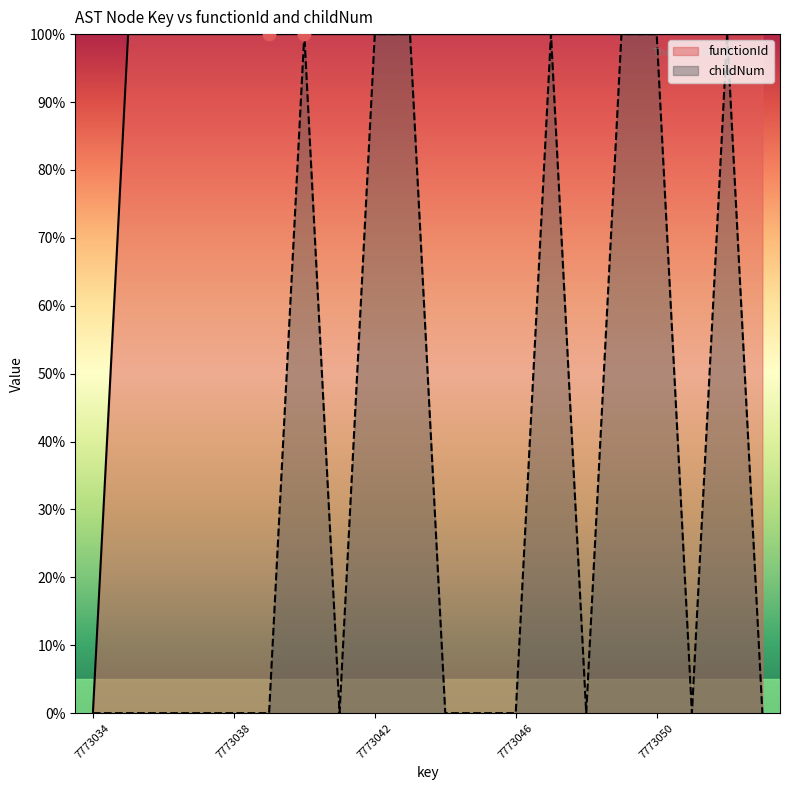

Which series has the widest spread of Y values?

functionId